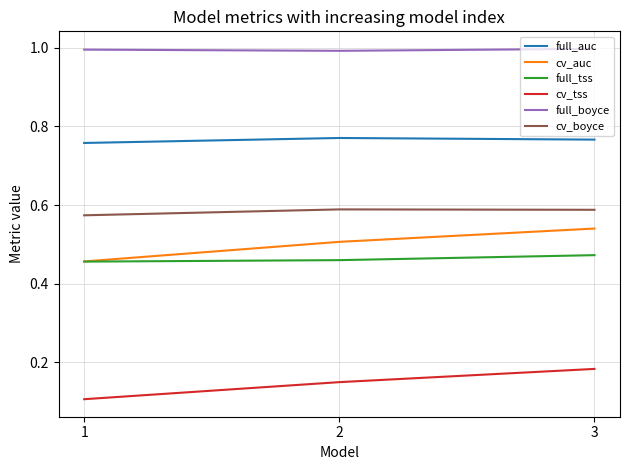

At how many categories does at least one series exceed 0?

3